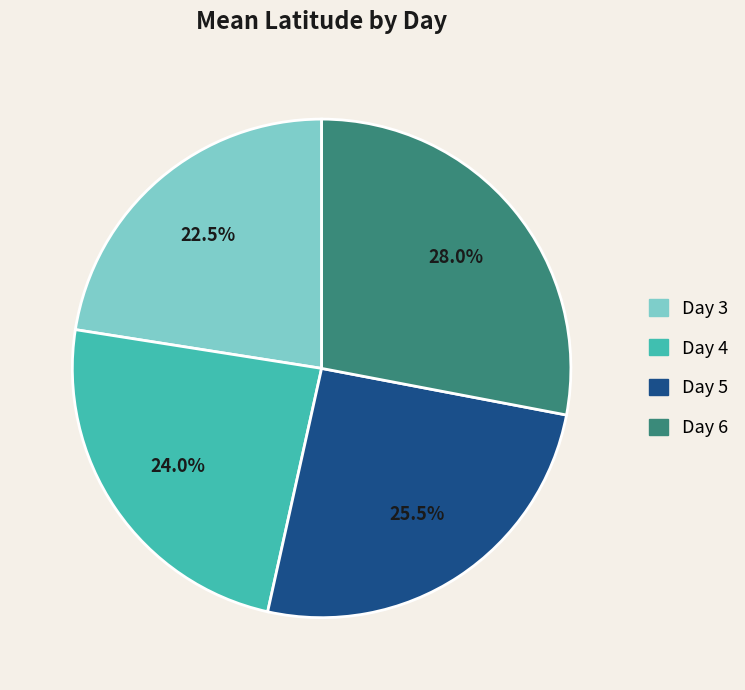

To the nearest percent, what portion does Day 4 represent?

24%